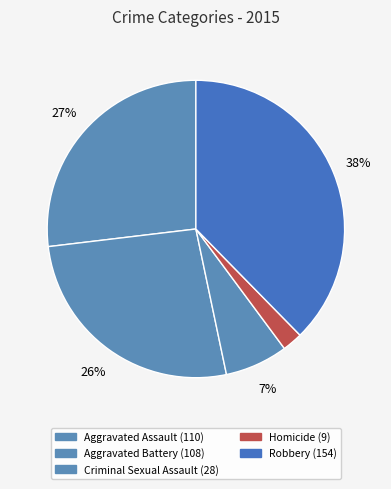

What is the ratio of the value at Robbery to the value at Aggravated Battery?

1.4